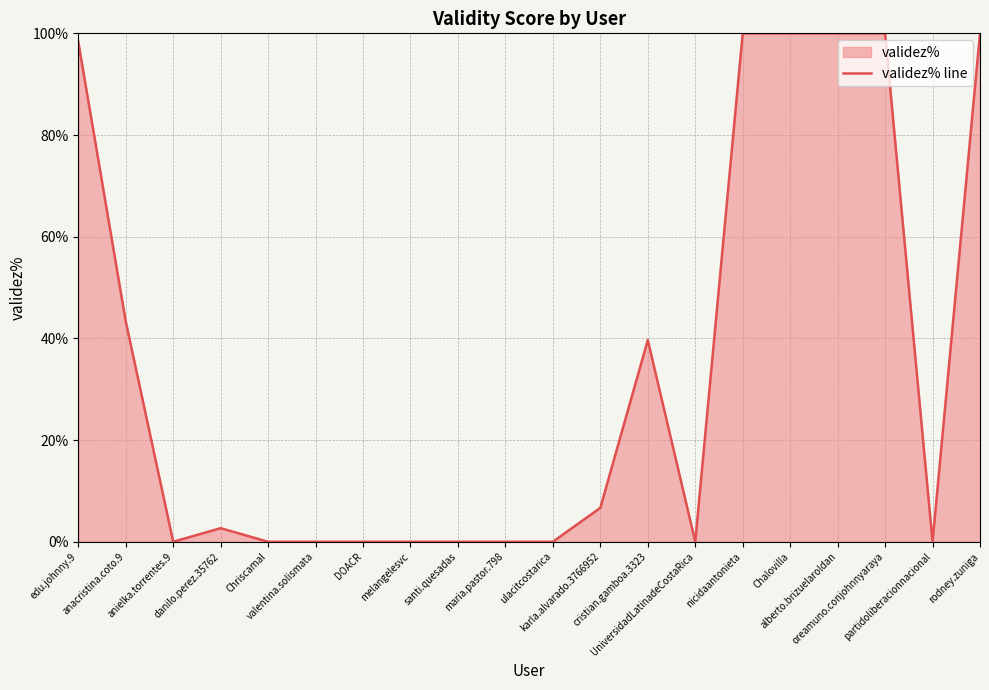

Rank the categories by value from highest to lowest.

nicidaantonieta, Chalovilla, alberto.brizuelaroldan, oreamuno.conjohnnyaraya, rodney.zuniga, edu.johnny.9, anacristina.coto.9, cristian.gamboa.3323, karla.alvarado.3766952, danilo.perez.35762, anielka.torrentes.9, Chriscamal, valentina.solismata, DOACR, melangelesvc, santi.quesadas, maria.pastor.798, ulacitcostarica, UniversidadLatinadeCostaRica, partidoliberacionnacional